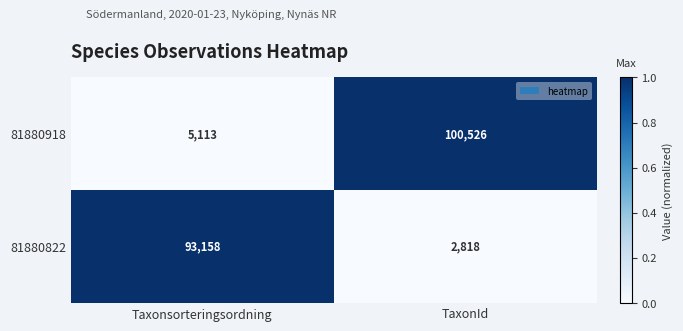

Is it true that 81880822 equals 93158 at Taxonsorteringsordning?

True